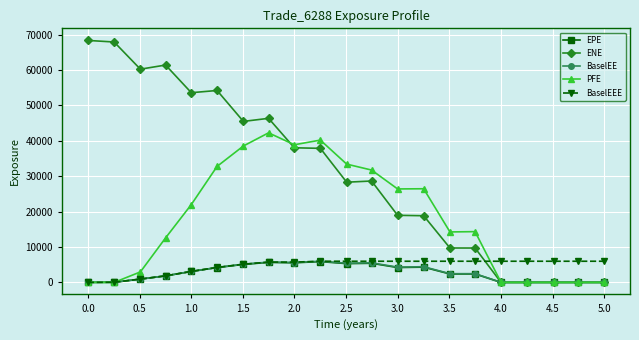

What is the value of the PFE point at the 10th from the left?

40216.3